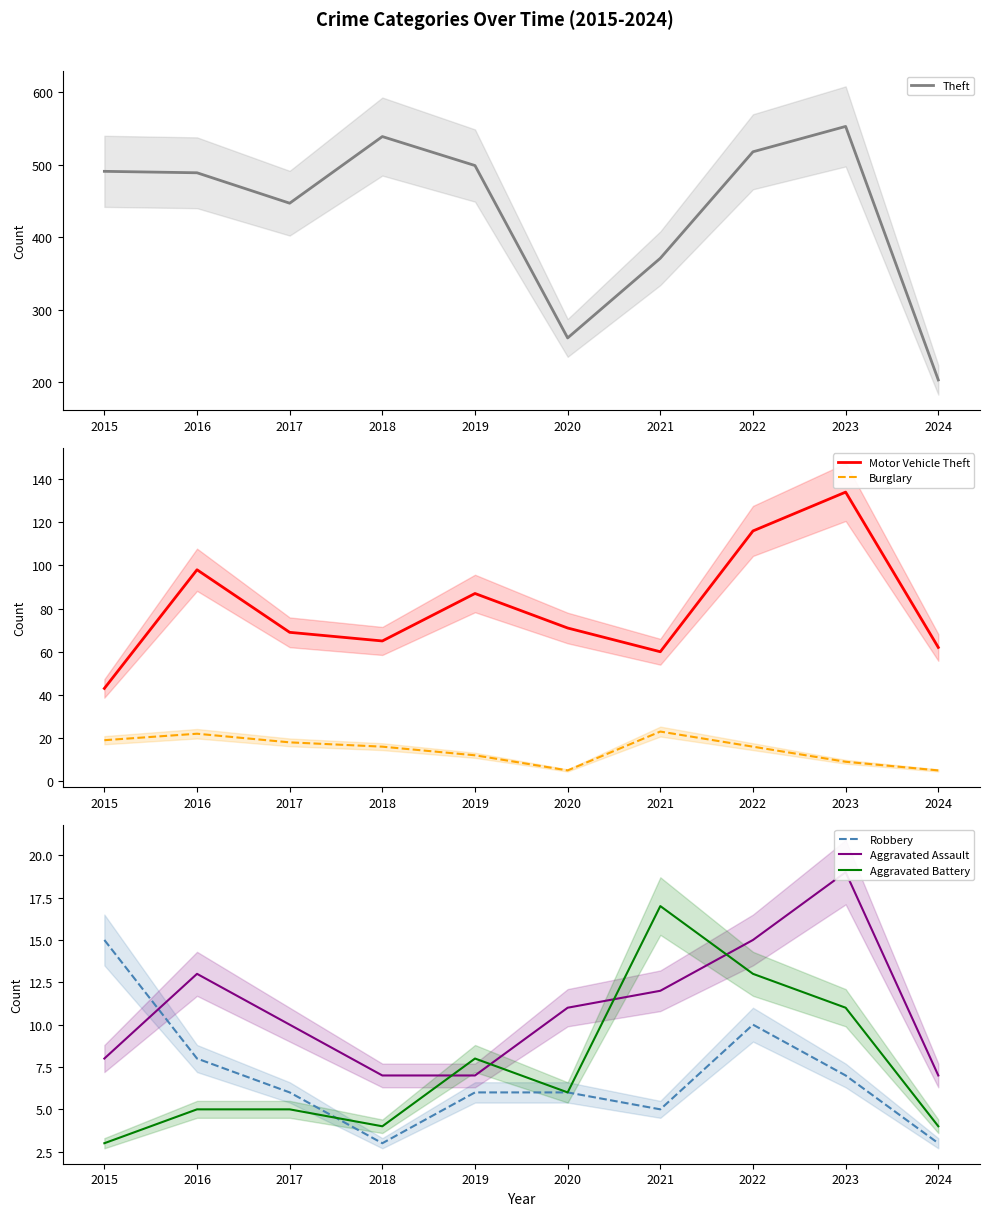

Between 2016 and 2022, which is larger?

2022